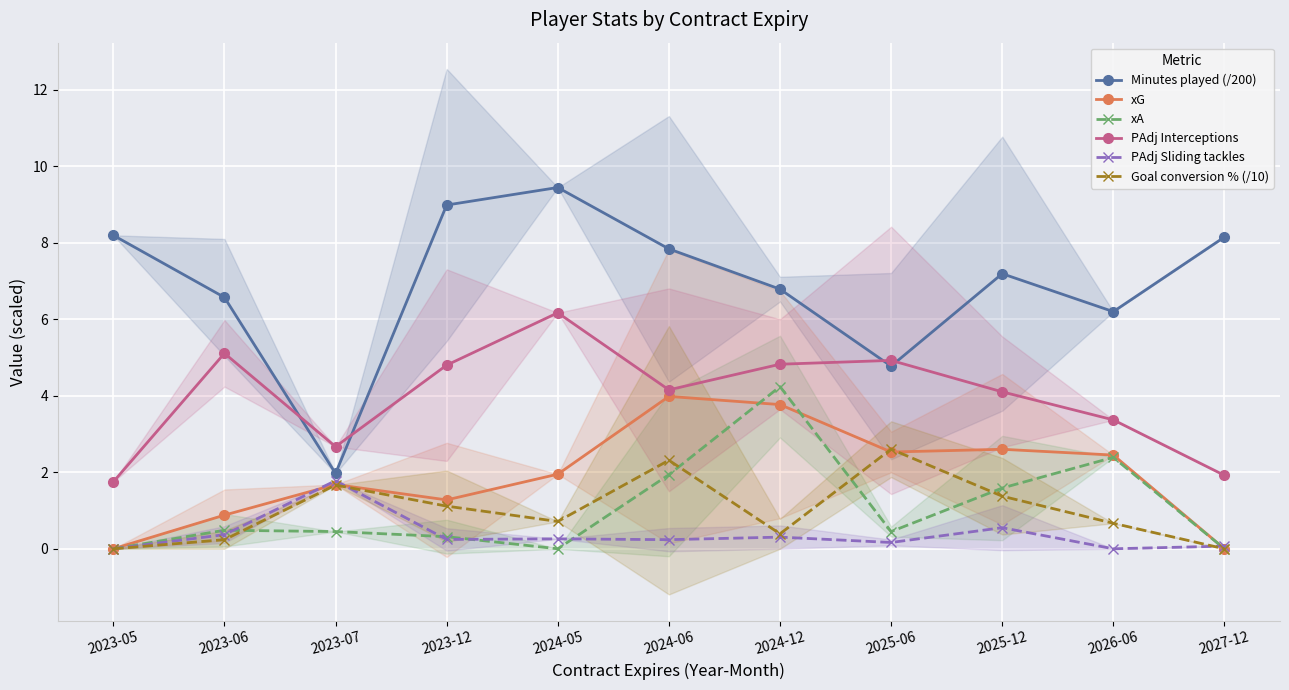

Reading left to right, what are all the values shown in this chart?

Minutes played (/200): 8.2	6.6	2.0	9.0	9.4	7.8	6.8	4.8	7.2	6.2	8.2
xG: 0.0	0.9	1.7	1.3	1.9	4.0	3.8	2.5	2.6	2.5	0.0
xA: 0.0	0.5	0.5	0.3	0.0	1.9	4.2	0.4	1.6	2.4	0.0
PAdj Interceptions: 1.8	5.1	2.7	4.8	6.2	4.2	4.8	4.9	4.1	3.4	1.9
PAdj Sliding tackles: 0.0	0.4	1.8	0.2	0.3	0.2	0.3	0.2	0.6	0.0	0.1
Goal conversion % (/10): 0.0	0.2	1.7	1.1	0.7	2.3	0.4	2.6	1.4	0.7	0.0